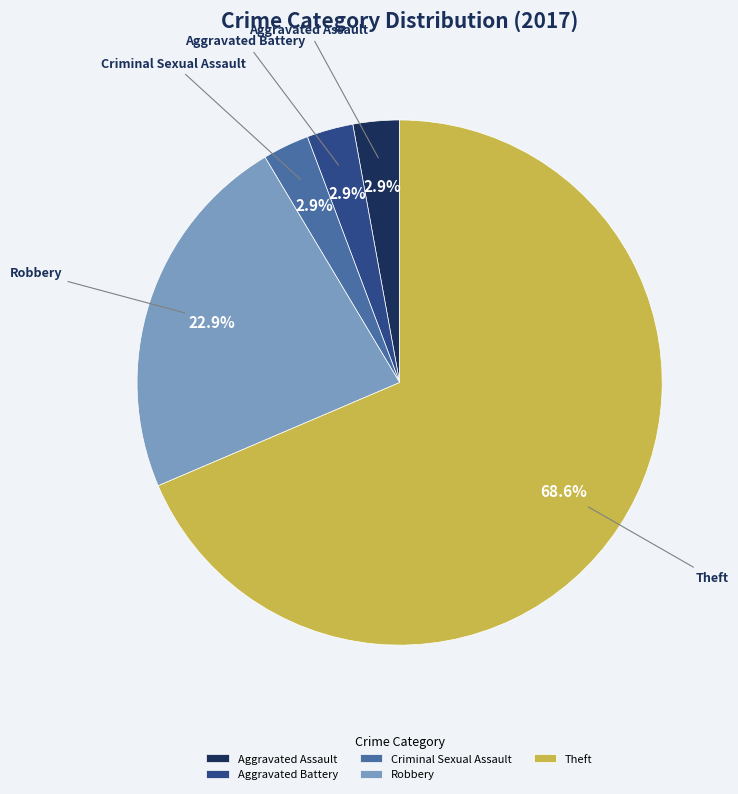

Between Theft and Aggravated Battery, which is larger?

Theft